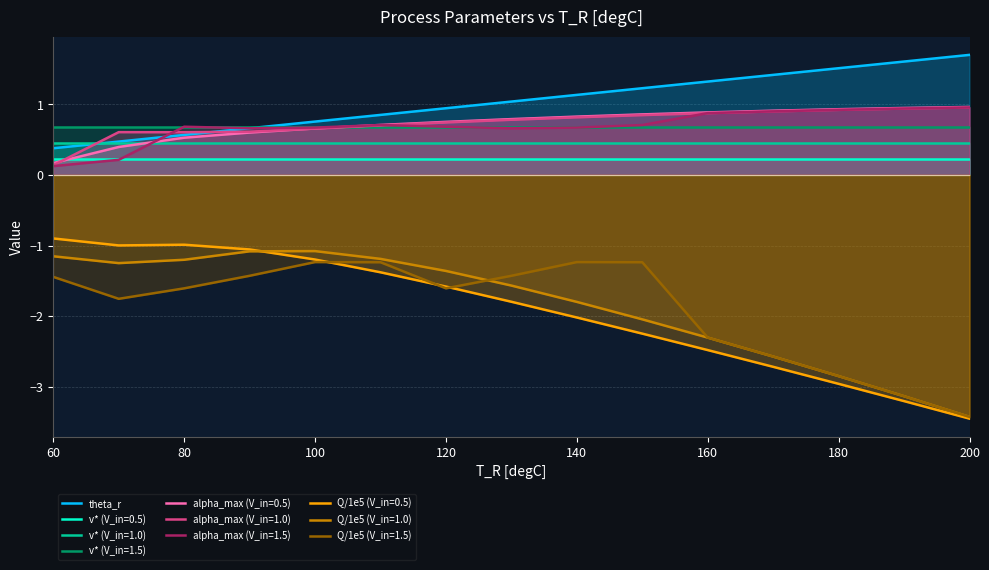

What is the difference between the maximum and minimum values?

1.3